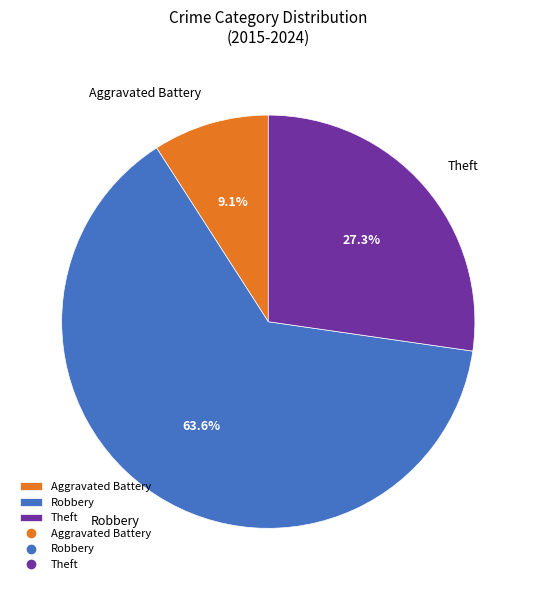

Which category has the smallest portion of the pie?

Aggravated Battery